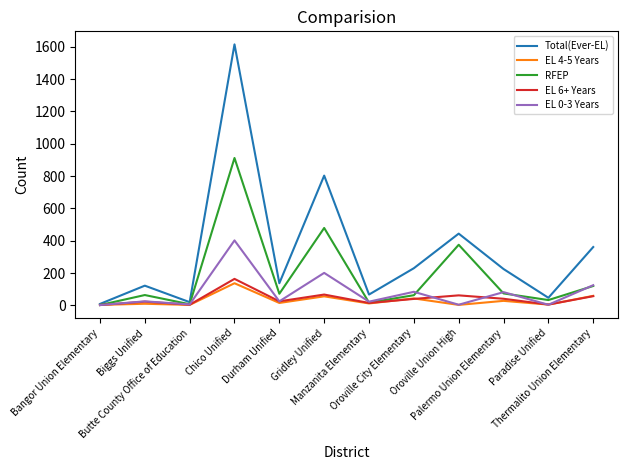

At which label does EL 6+ Years reach its peak?

Chico Unified